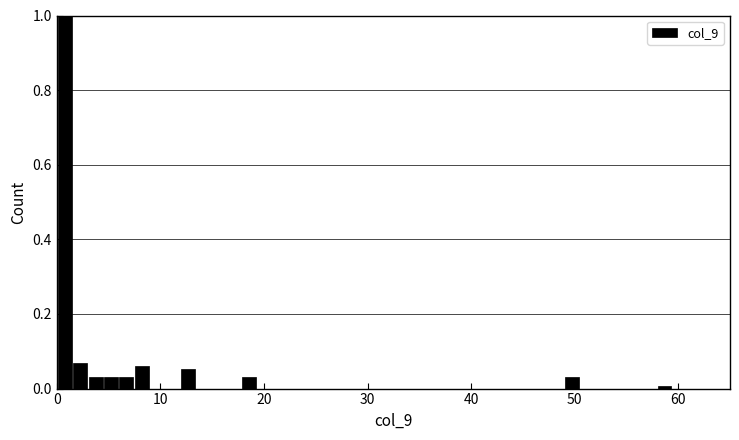

Around what value on the x-axis is the tallest bar? Give the approximate position of its centre, as read against the axis.

1